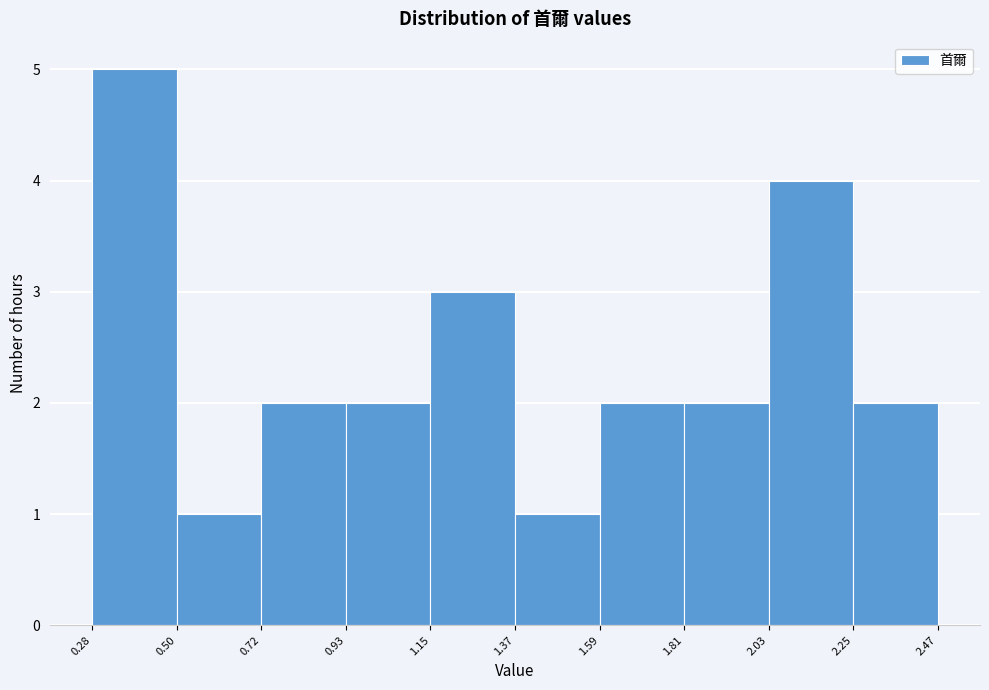

How tall is the bar that spans 0.50 to 0.72 on the x-axis? The values are not printed on the chart, so give them approximately, as read against the axis.

1